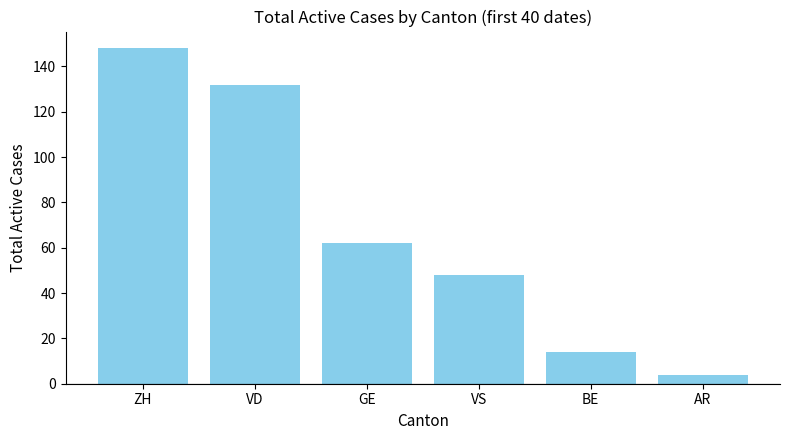

Reading left to right, extract all data points from this chart.

ZH=148	VD=132	GE=62	VS=48	BE=14	AR=4